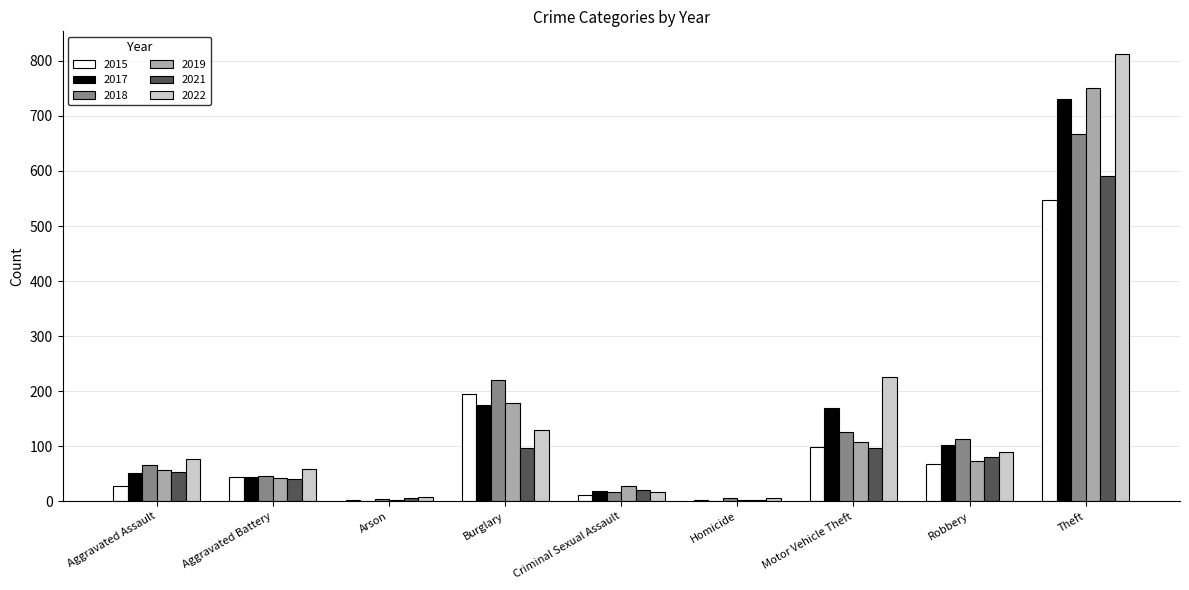

What is the maximum value shown in the chart?

813